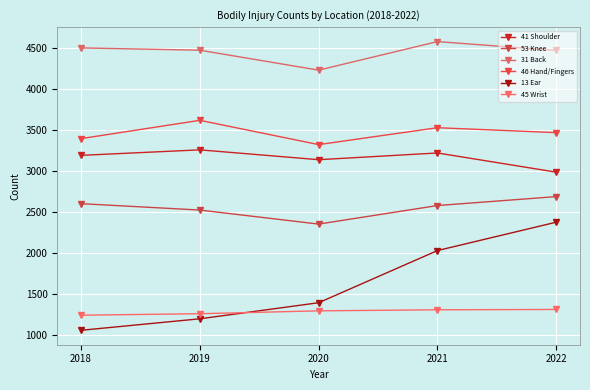

Between 2020 and 2022, which series saw the biggest shift?

13 Ear